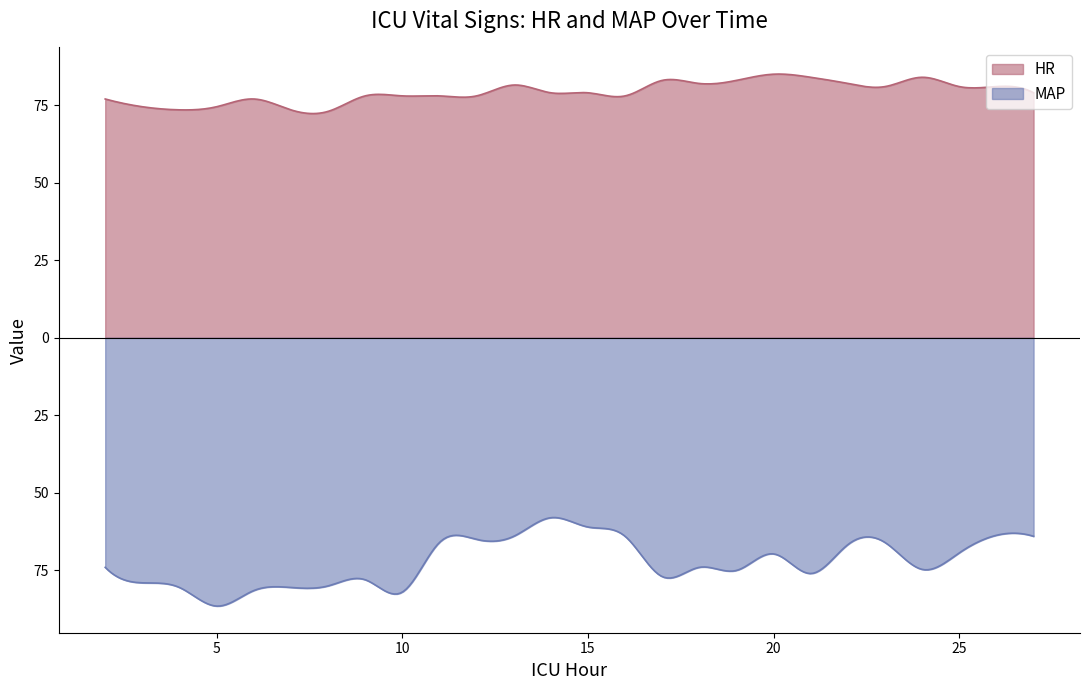

What are all the series names shown in the legend?

HR, MAP